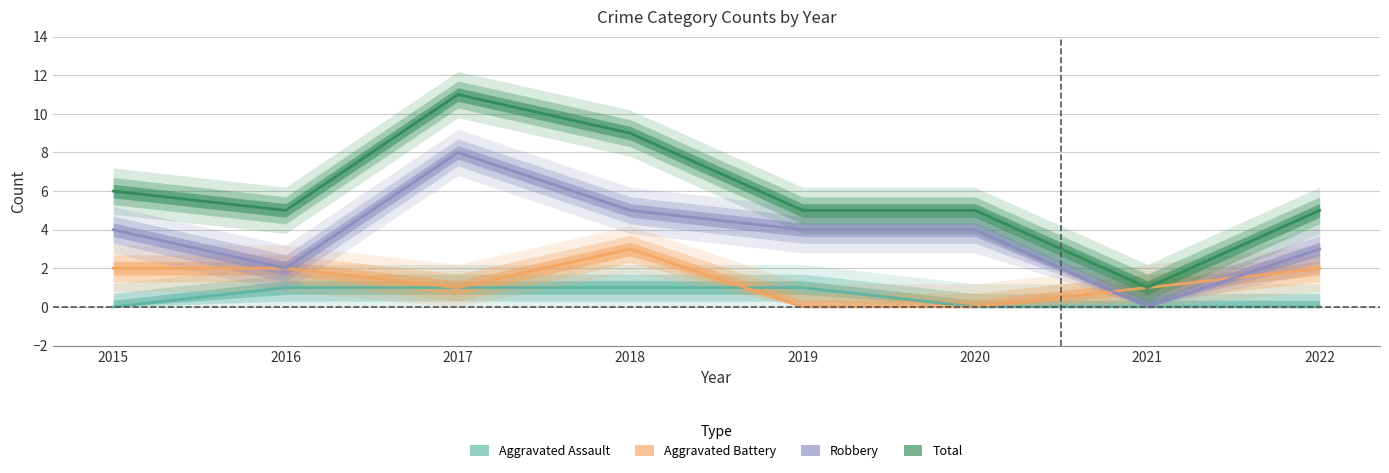

How many categories are shown in the chart?

8